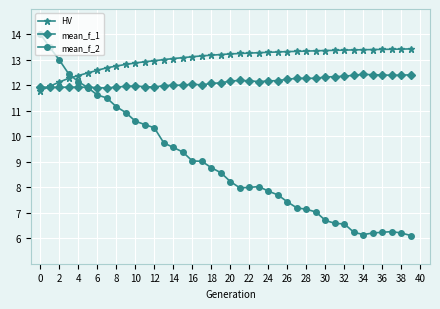

Does the chart display data point markers on the line(s)?

Yes